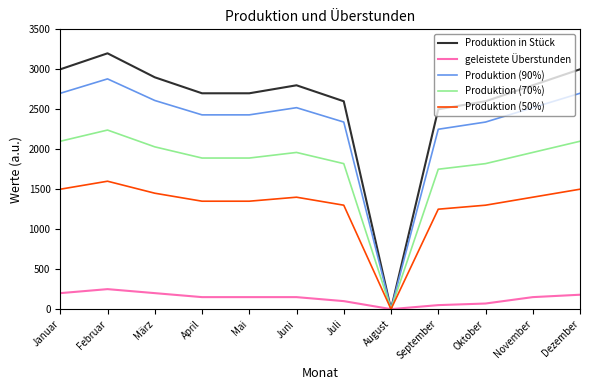

Which series has the widest spread of values?

Produktion in Stück